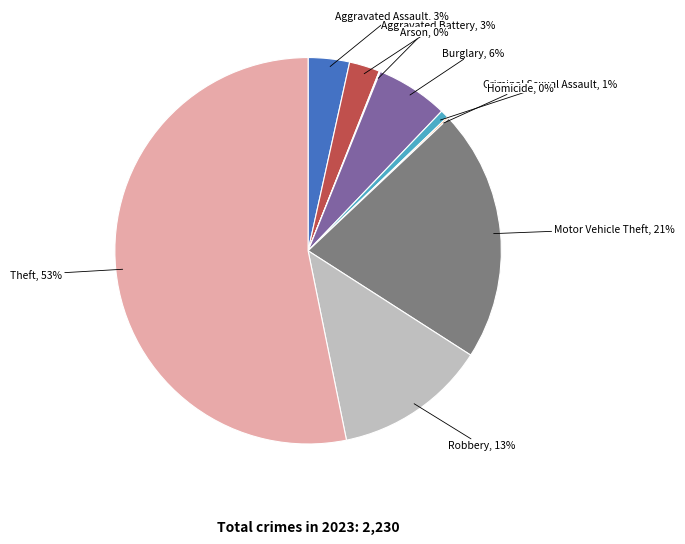

To the nearest percent, what is the average slice percentage?

11%